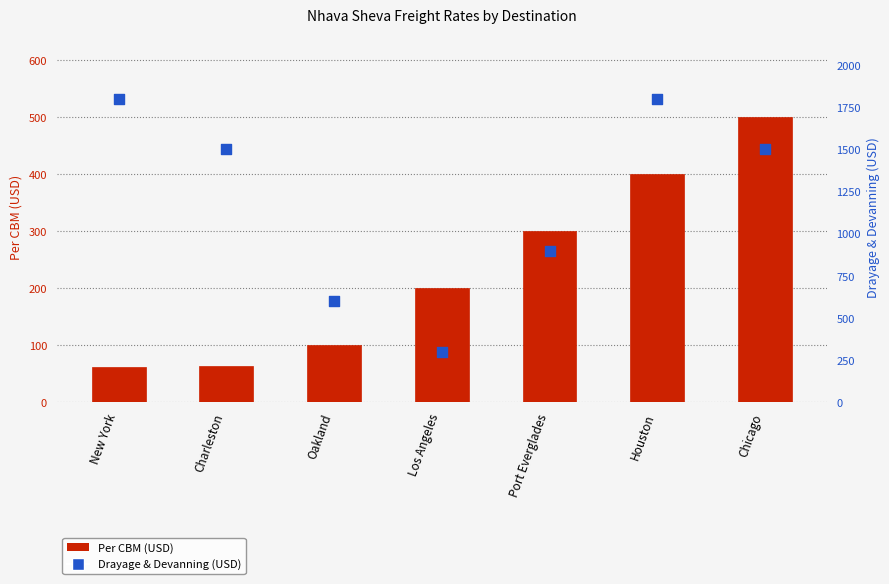

Which series contains the highest Y value?

Drayage & Devanning (USD)